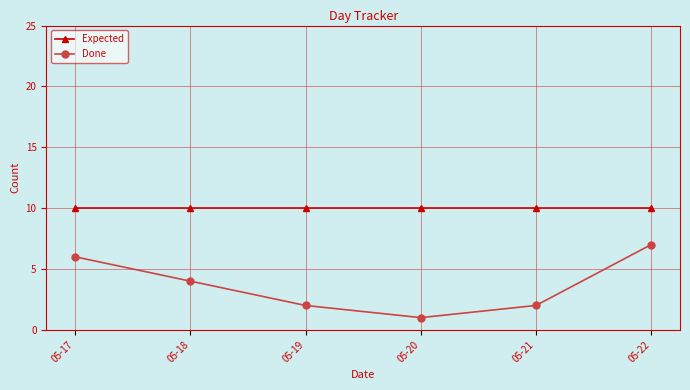

What is the lowest value of the Done series?

1